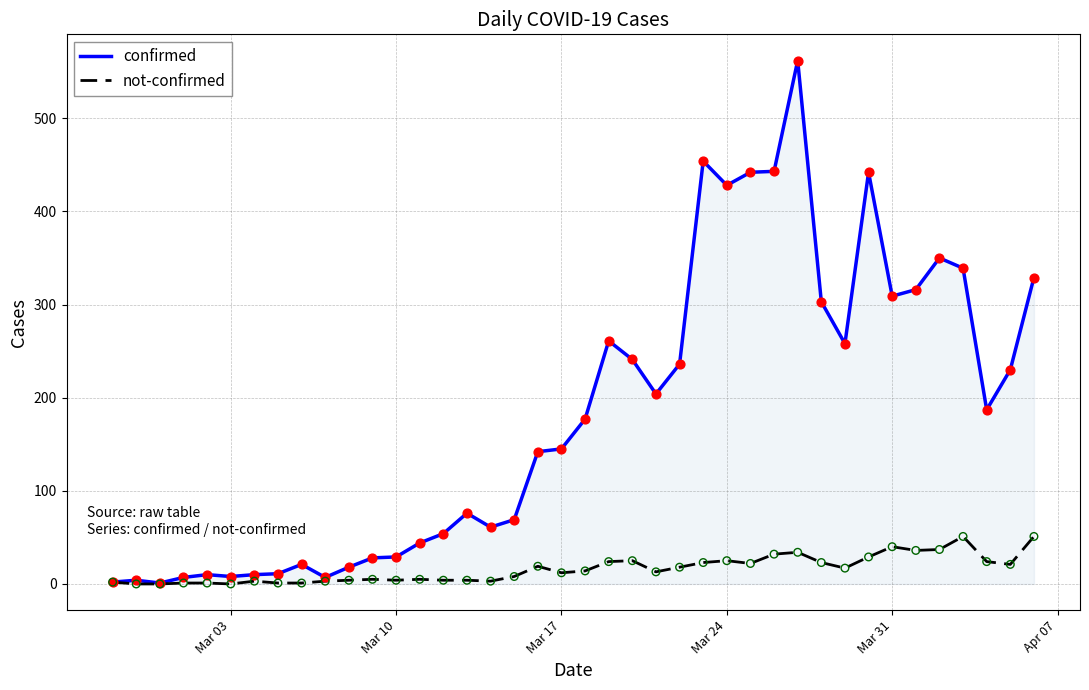

Which series has the largest range (max minus min)?

confirmed